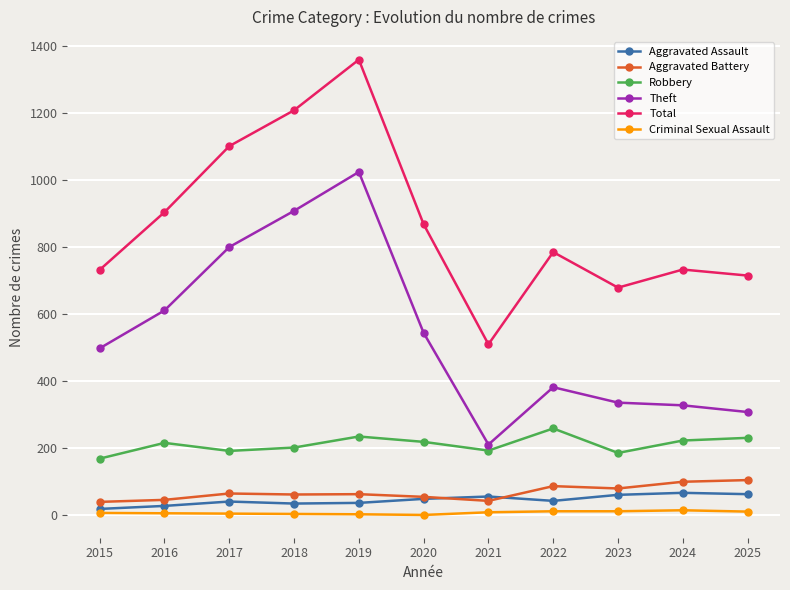

Rank the series at 2018 from lowest to highest value.

Criminal Sexual Assault, Aggravated Assault, Aggravated Battery, Robbery, Theft, Total